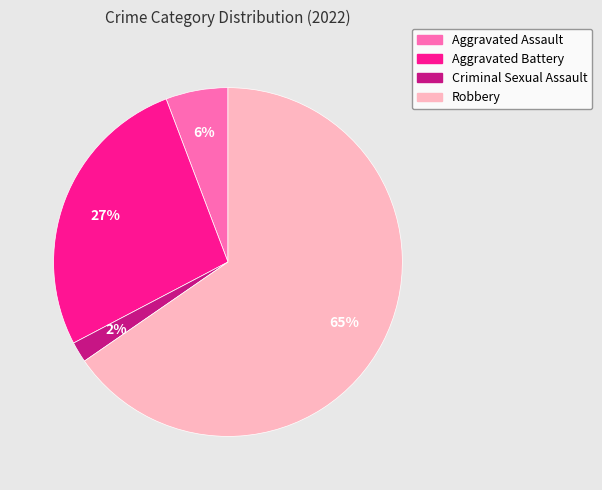

How many slices are in this pie chart?

4